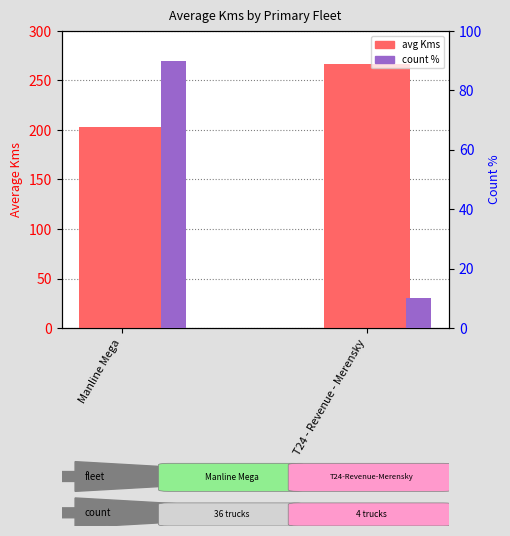

At which category is the sum across all series the highest?

Manline Mega